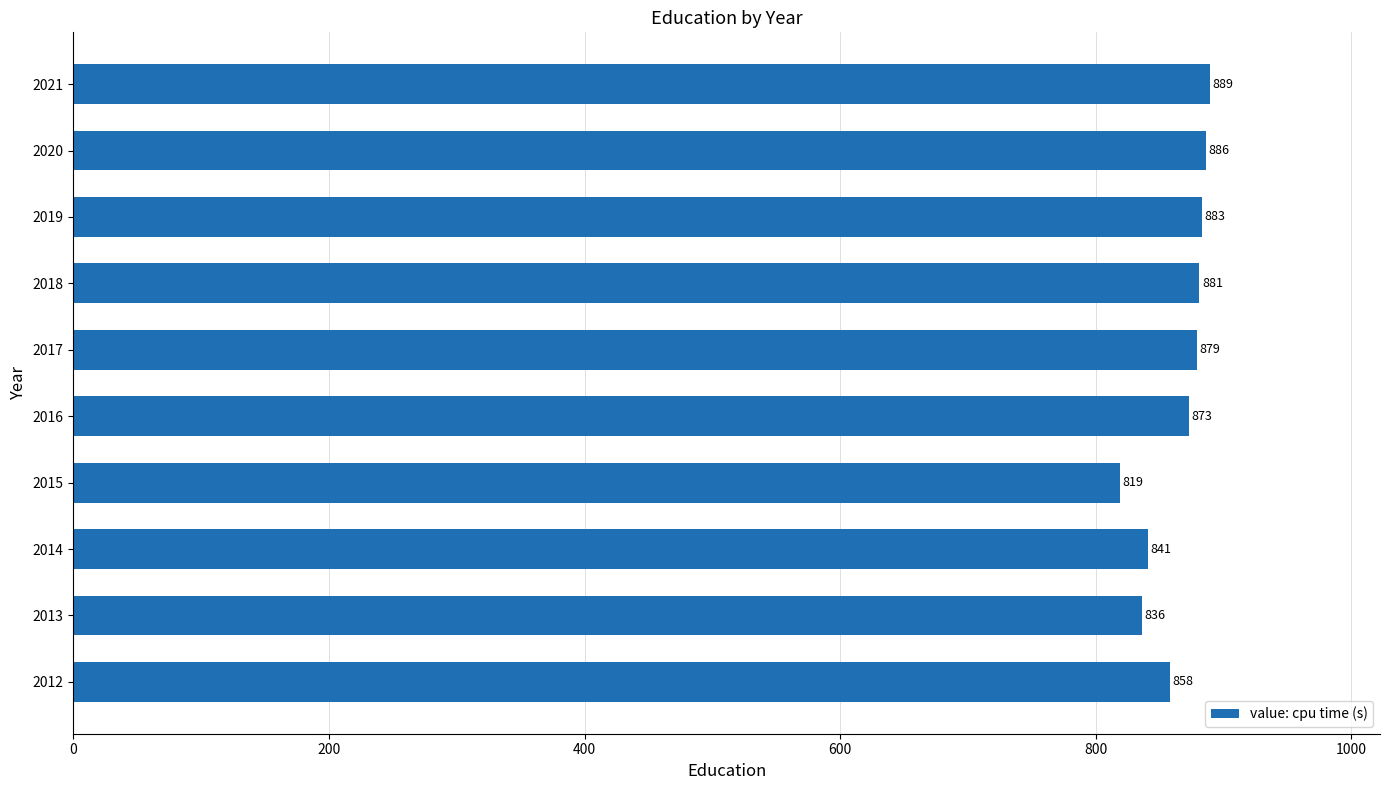

List the labels in order of value, largest first.

2021, 2020, 2019, 2018, 2017, 2016, 2012, 2014, 2013, 2015